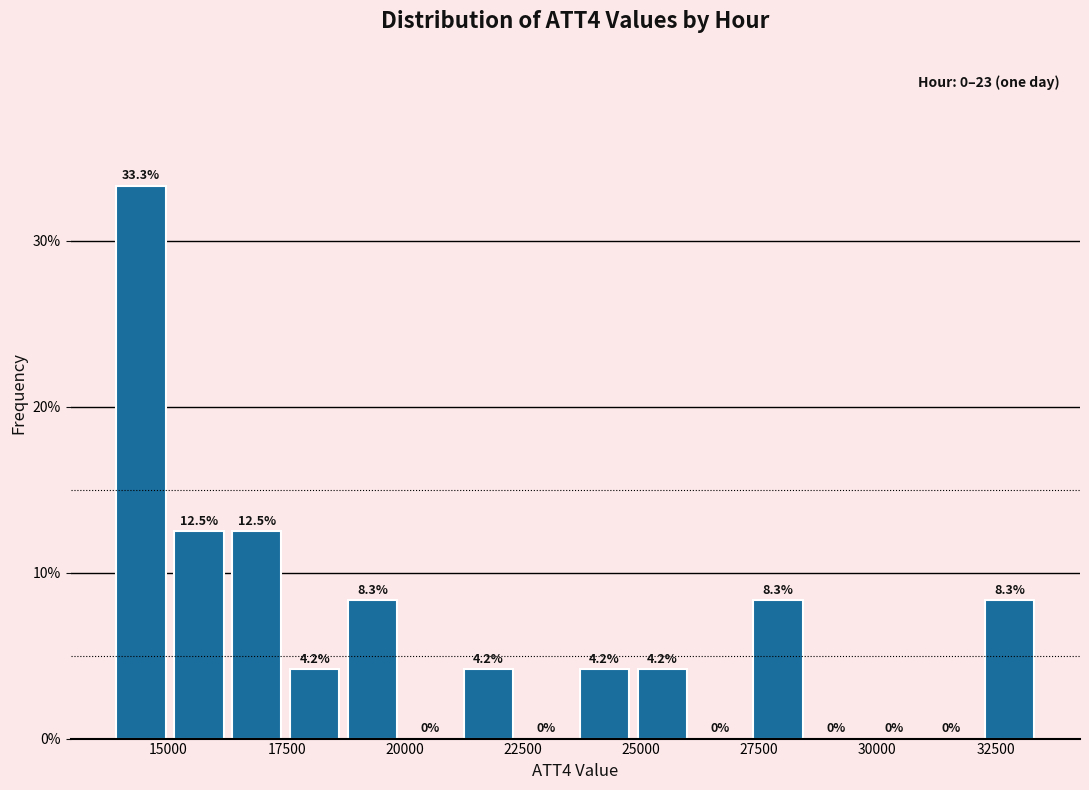

Read against the x-axis, roughly where is the centre of the tallest bar?

14500